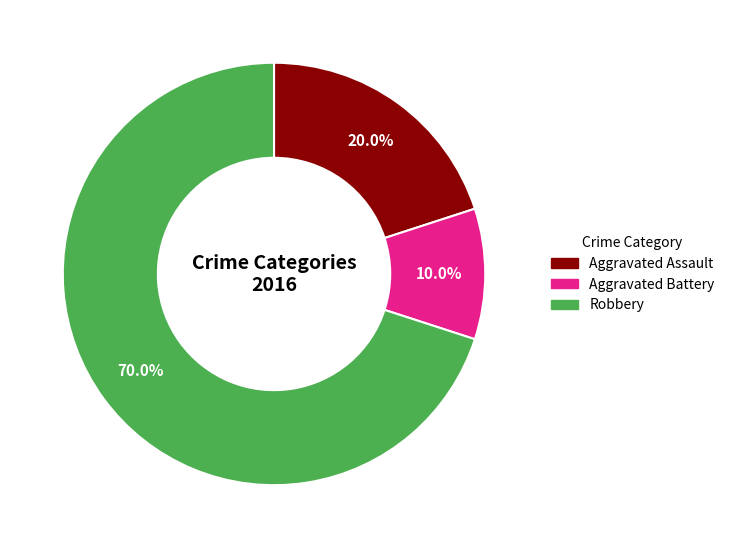

Which has a higher value, Robbery or Aggravated Battery?

Robbery